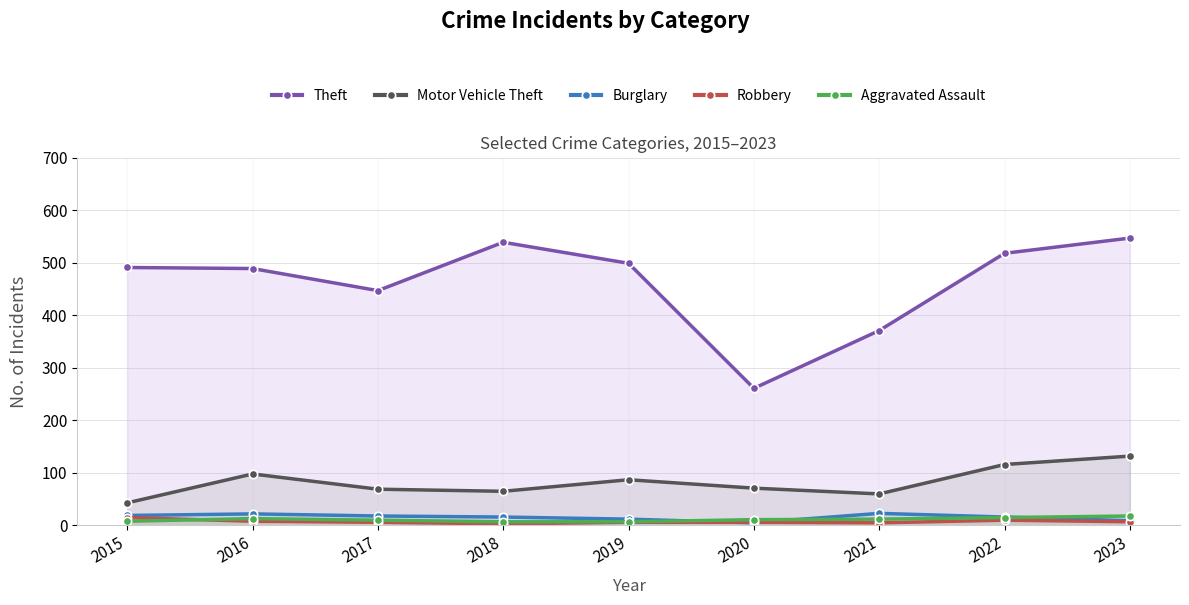

Is the value of Burglary at 2019 greater than the value of Motor Vehicle Theft at 2021?

No